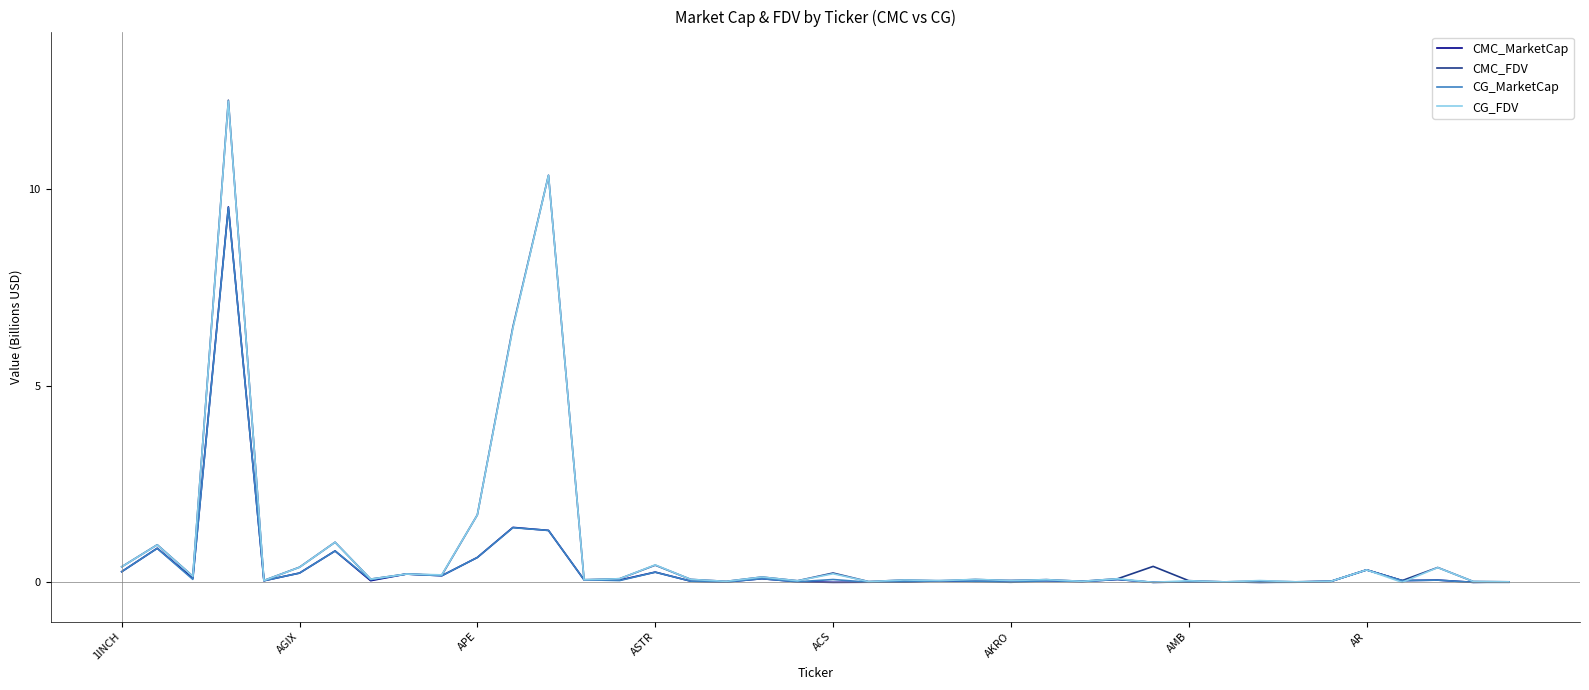

What is the maximum value shown in the chart?

12.3